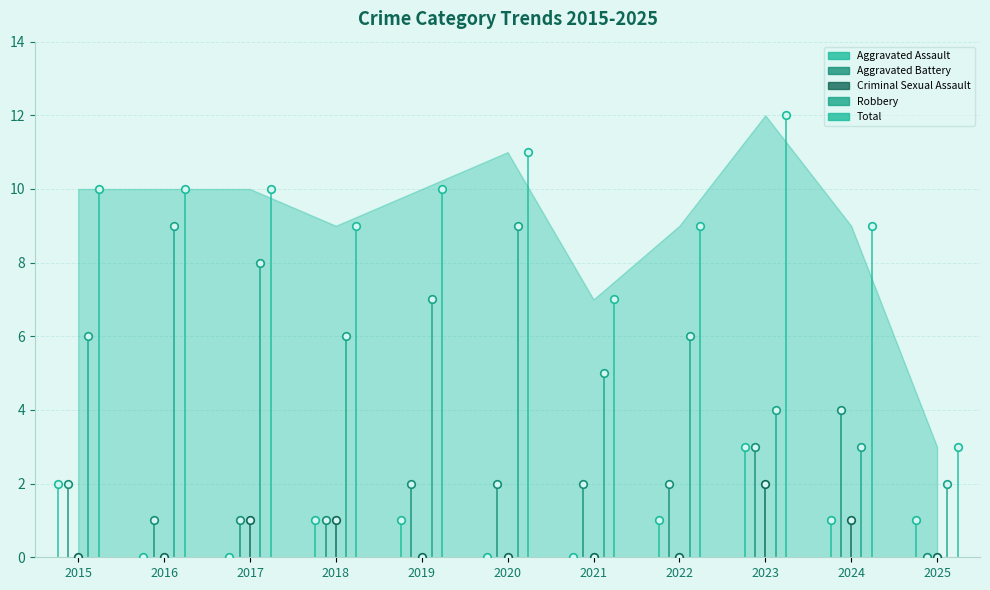

Which series reaches the minimum Y coordinate?

Aggravated Assault